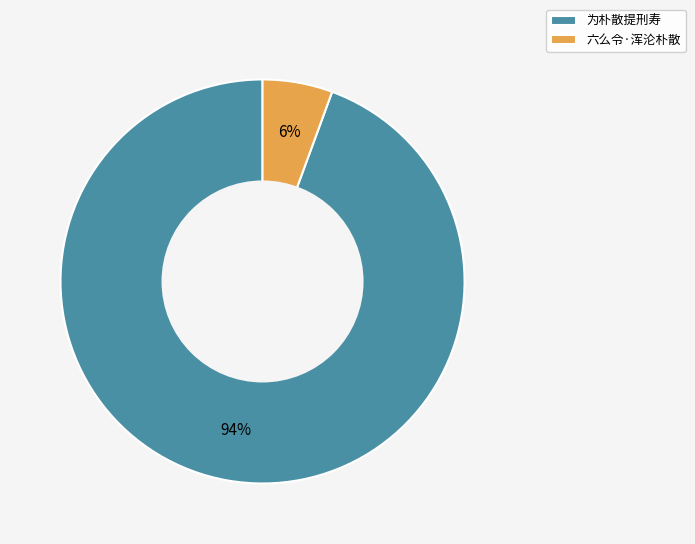

What is the smallest slice in the pie chart?

六么令·浑沦朴散